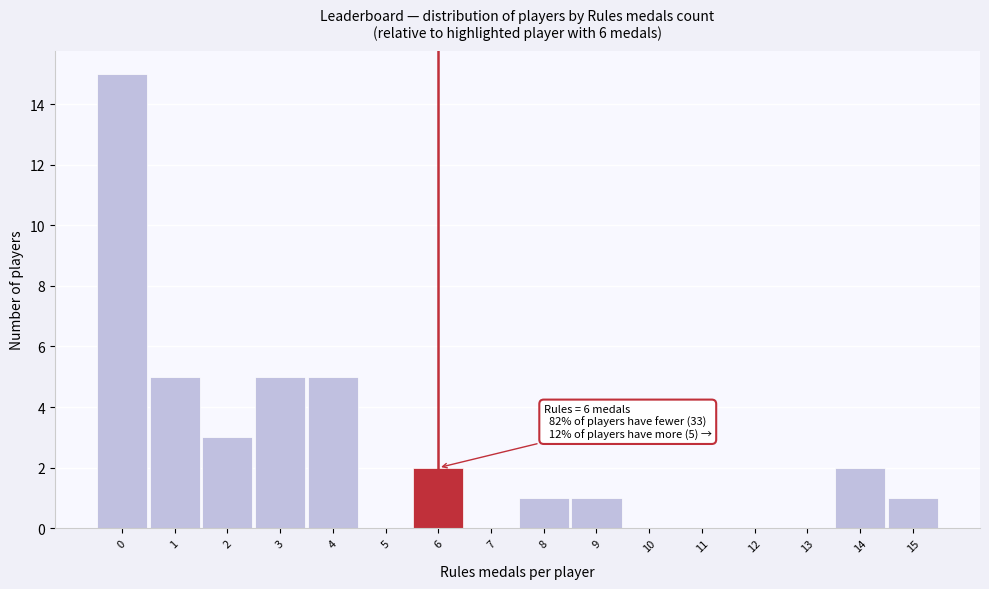

Over which range of the x-axis is the bar tallest?

-0.5 to 0.5